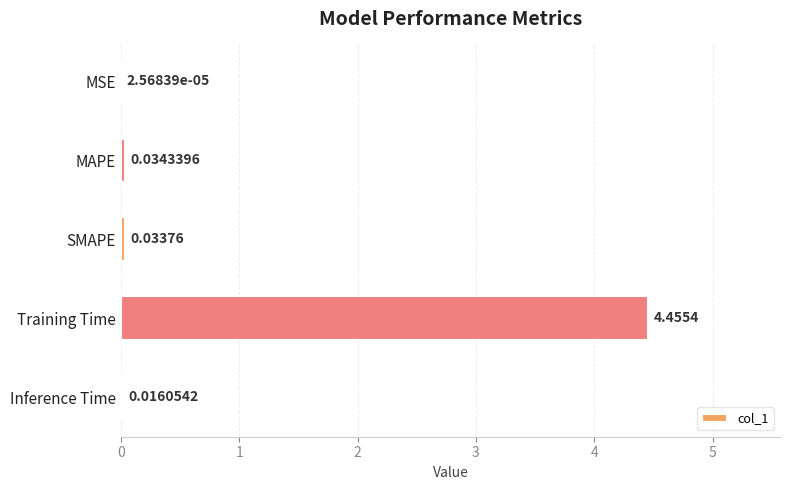

At which label is the value closest to 2?

MAPE